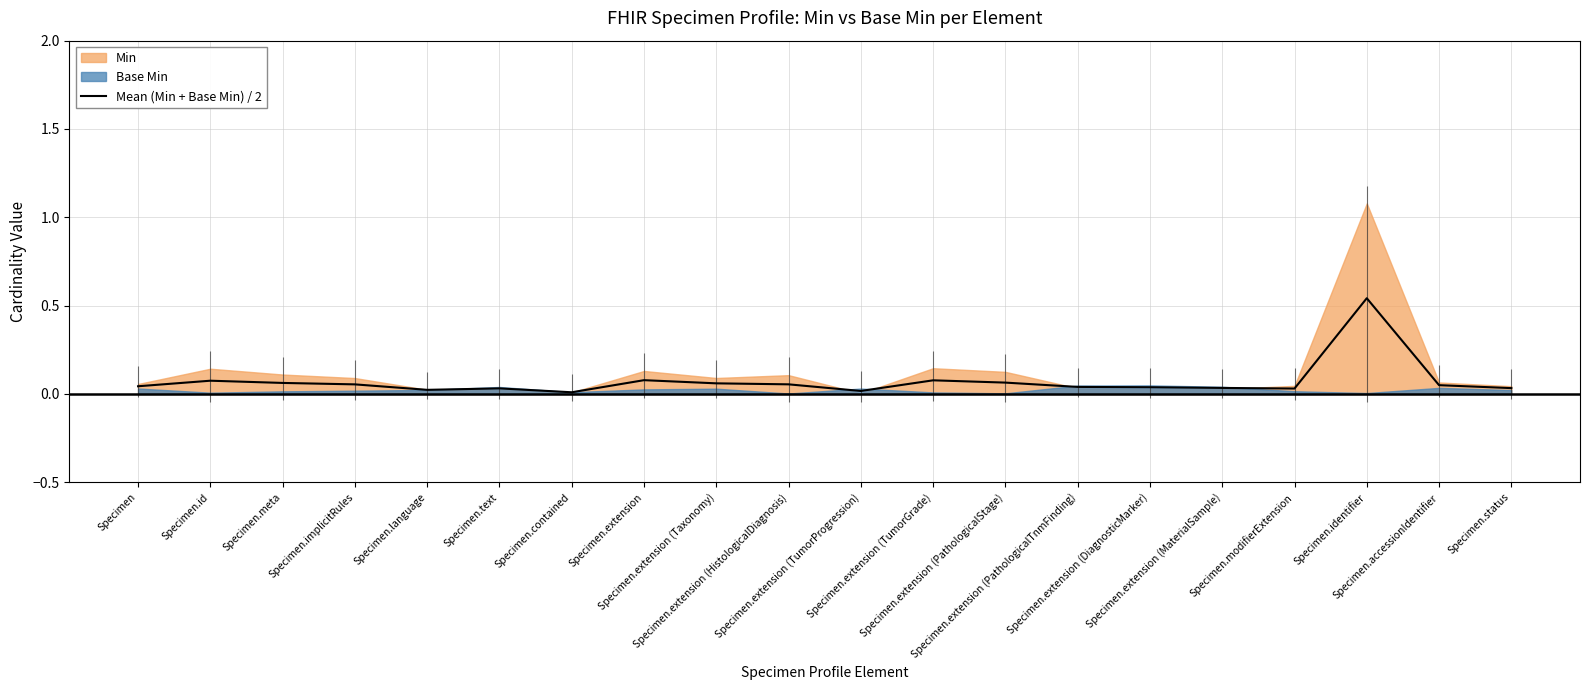

What is the label of the 4th point from the left?

Specimen.implicitRules